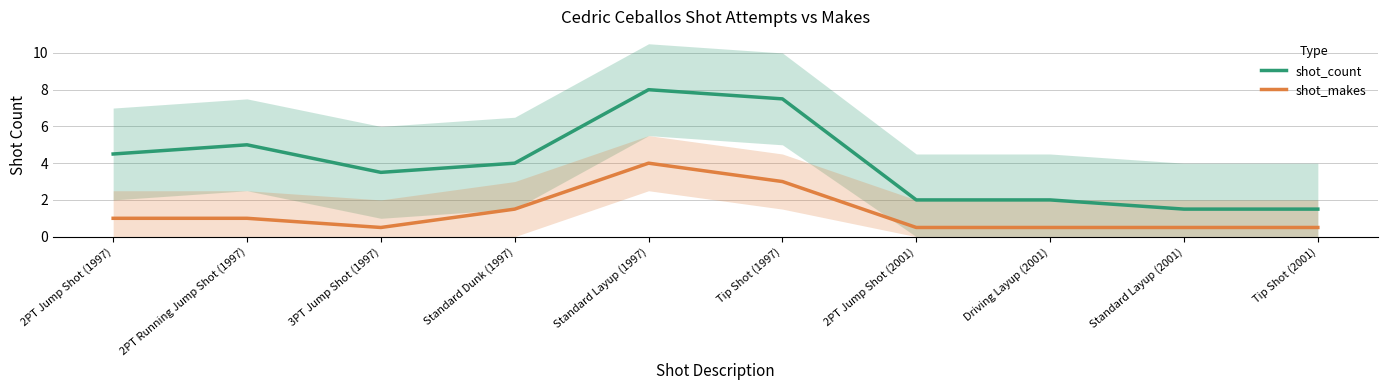

Count the number of categories in the chart.

10